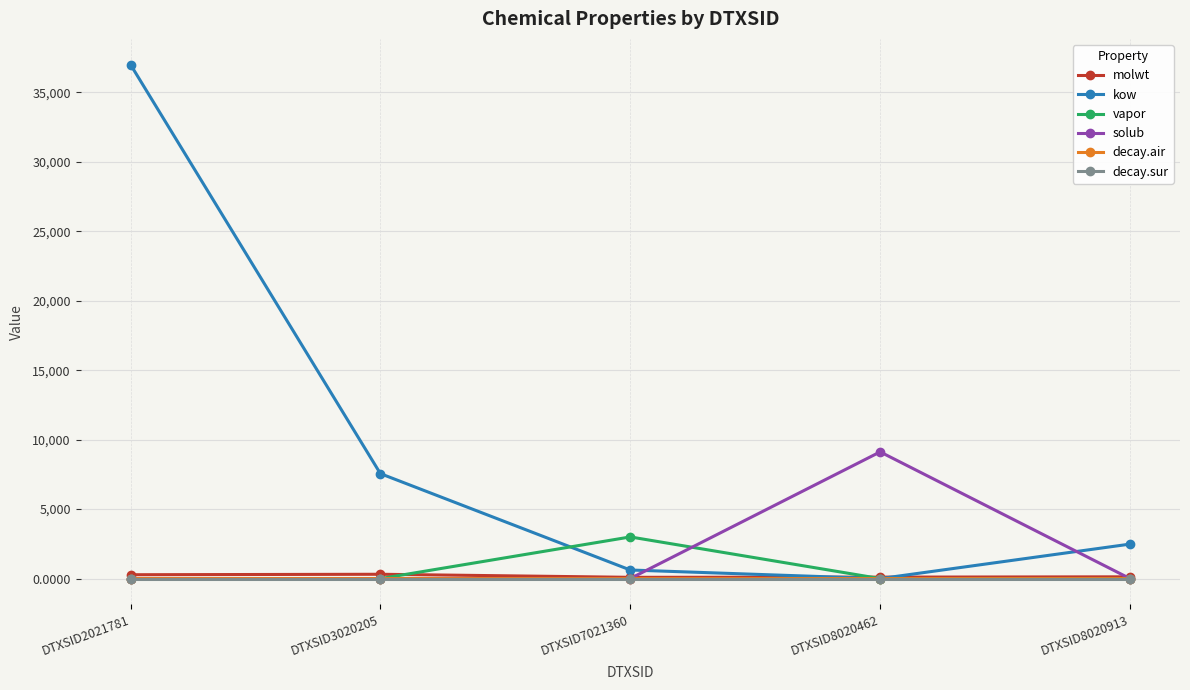

Which series has the largest range (max minus min)?

kow